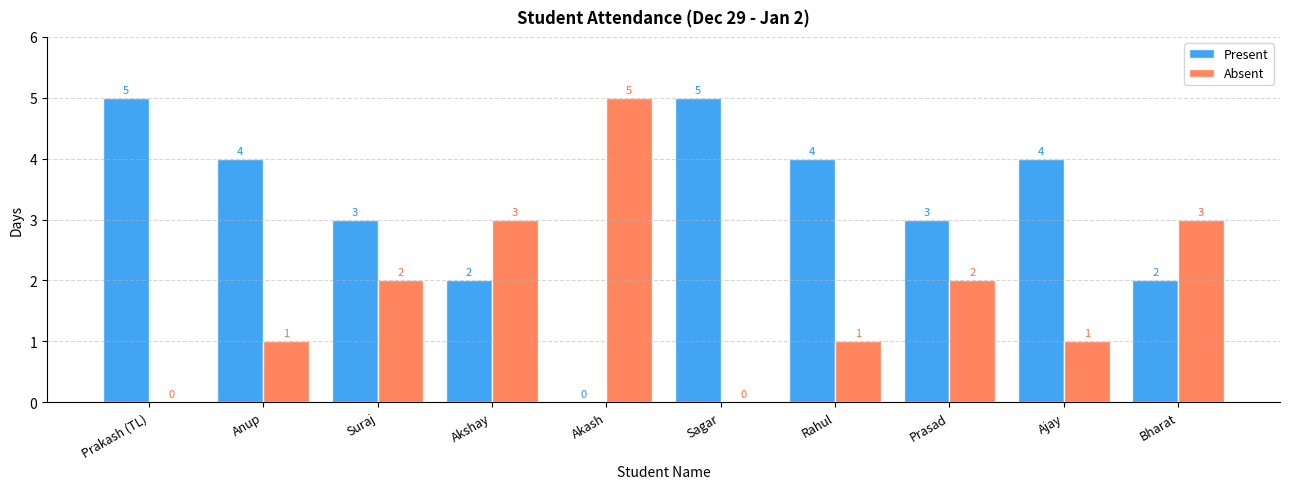

What is the approximate value of Absent at Bharat?

3